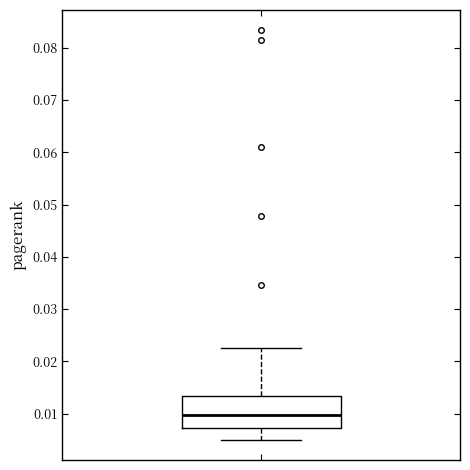

Read this box plot against the y-axis: the position of the median line, the range covered by the box, and the ends of both whiskers. The values are not printed on the chart, so give them approximately, as read against the axis.

median 0.010, box 0.007 to 0.013, whiskers 0.005 to 0.022